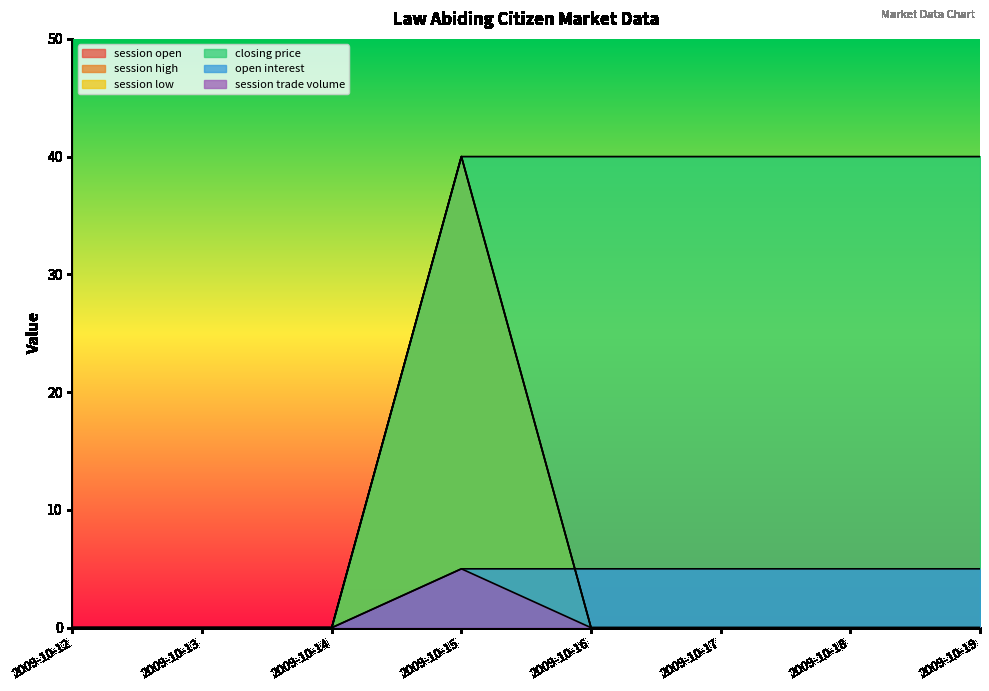

True or false: session open and session low cross at least once.

False